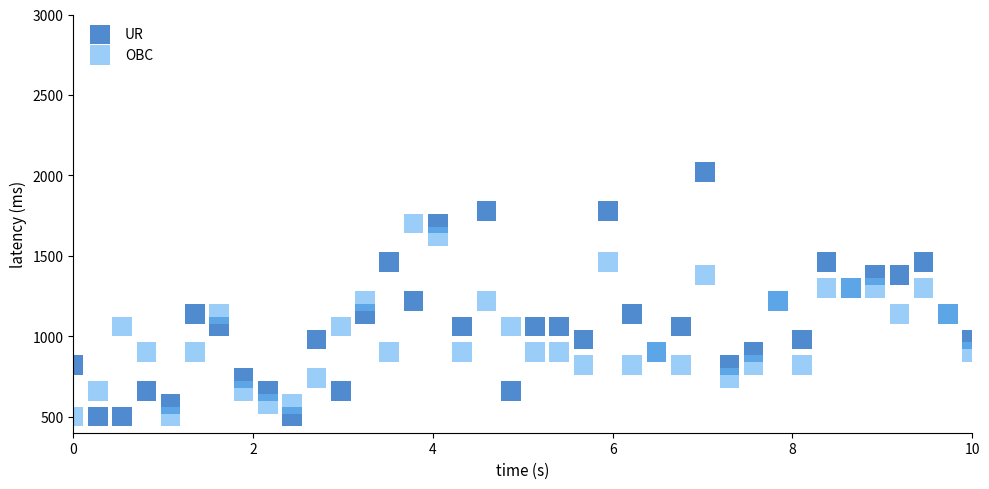

Which series has the widest spread of Y values?

UR